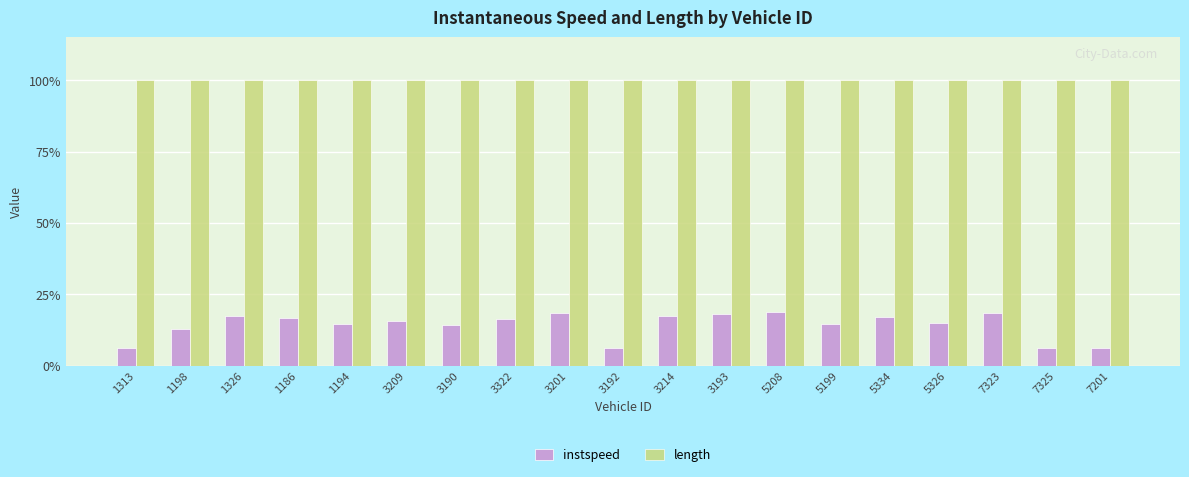

True or false: length has a value of 153.8 at 3214.

False